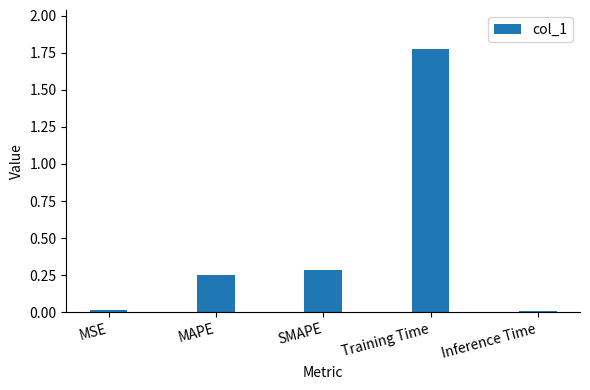

The value at MAPE is 0.4. True or false?

False